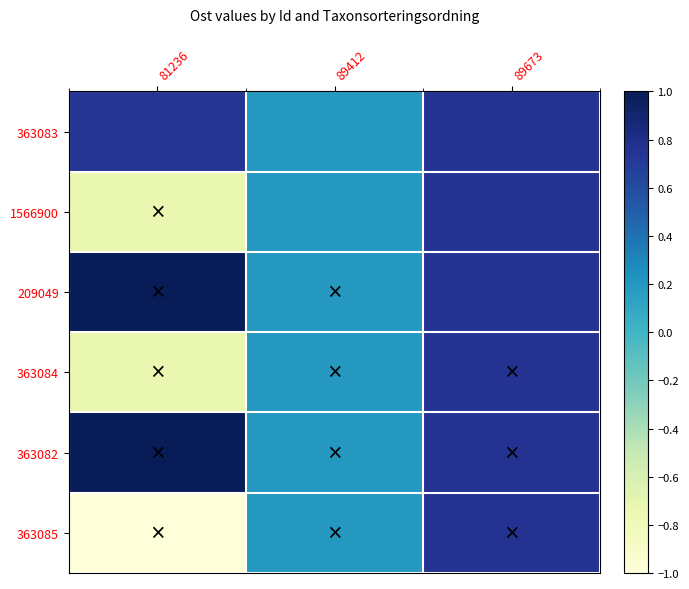

At which category is the sum across all series the highest?

89673